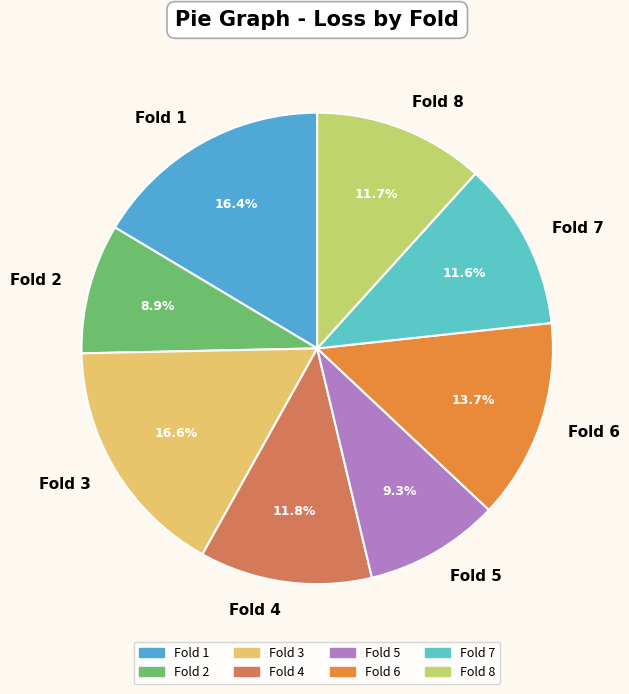

What percentage is NOT represented by Fold 7?

88.4%